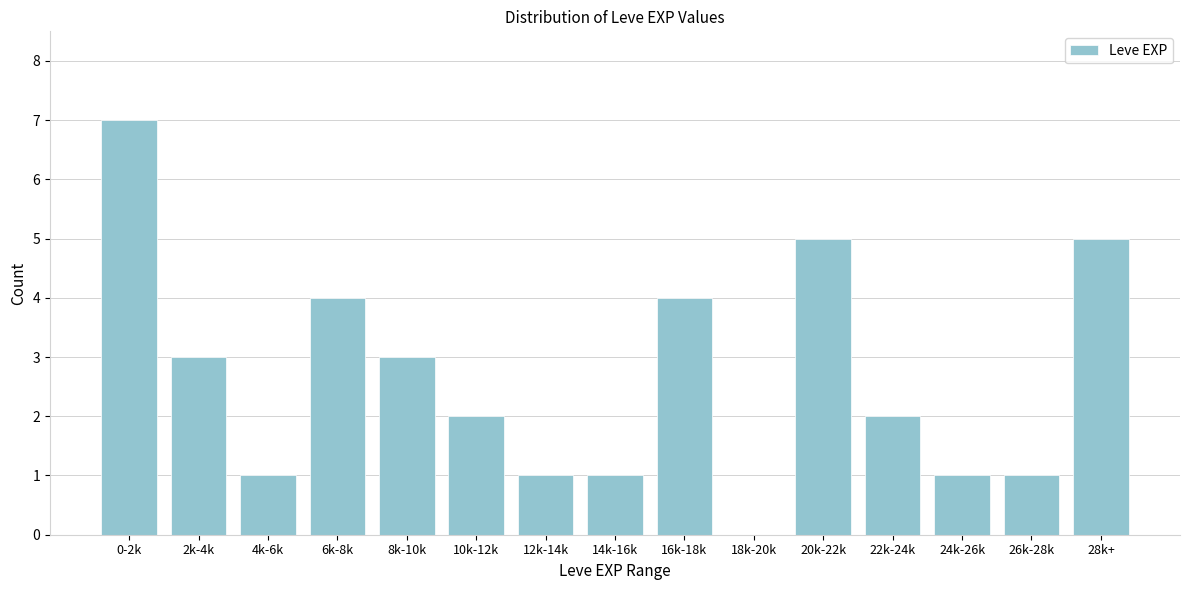

Reading left to right, list all the values displayed in this chart.

0-2k=7	2k-4k=3	4k-6k=1	6k-8k=4	8k-10k=3	10k-12k=2	12k-14k=1	14k-16k=1	16k-18k=4	18k-20k=0	20k-22k=5	22k-24k=2	24k-26k=1	26k-28k=1	28k+=5